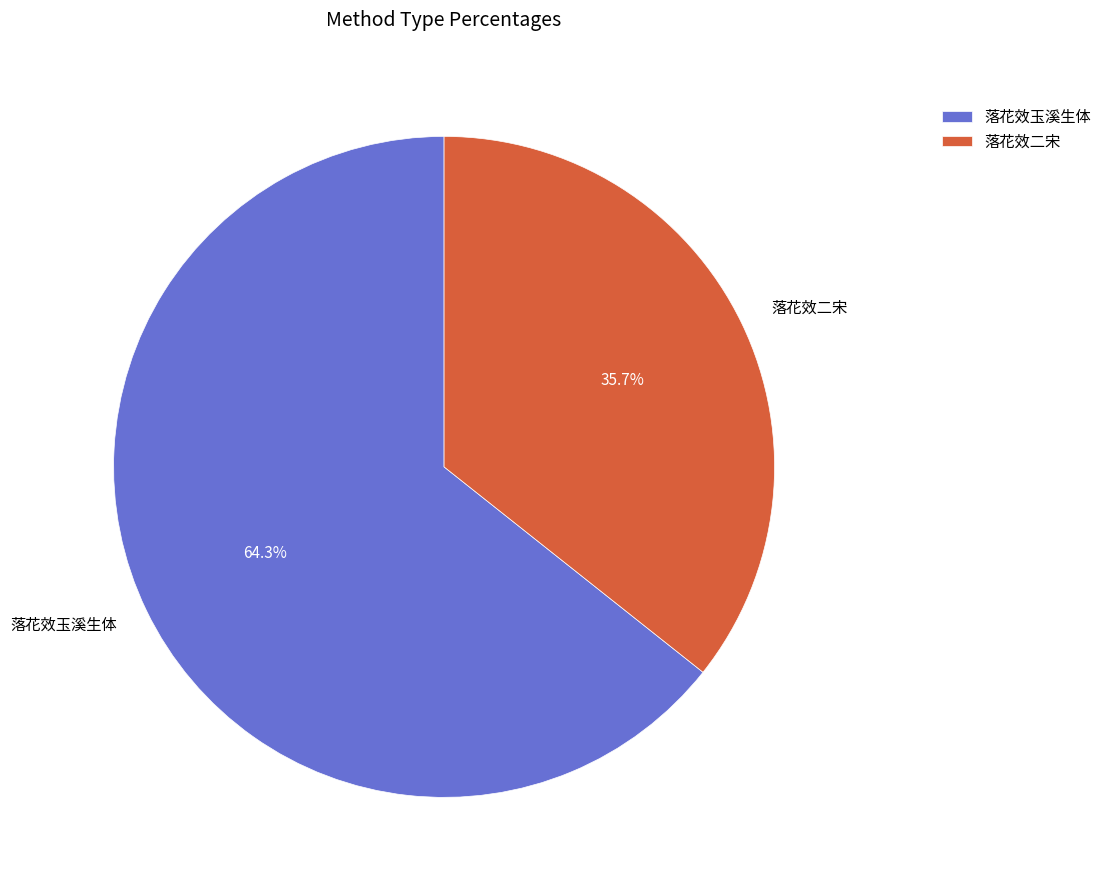

To the nearest percent, what is the combined percentage of 落花效玉溪生体 and 落花效二宋?

100%